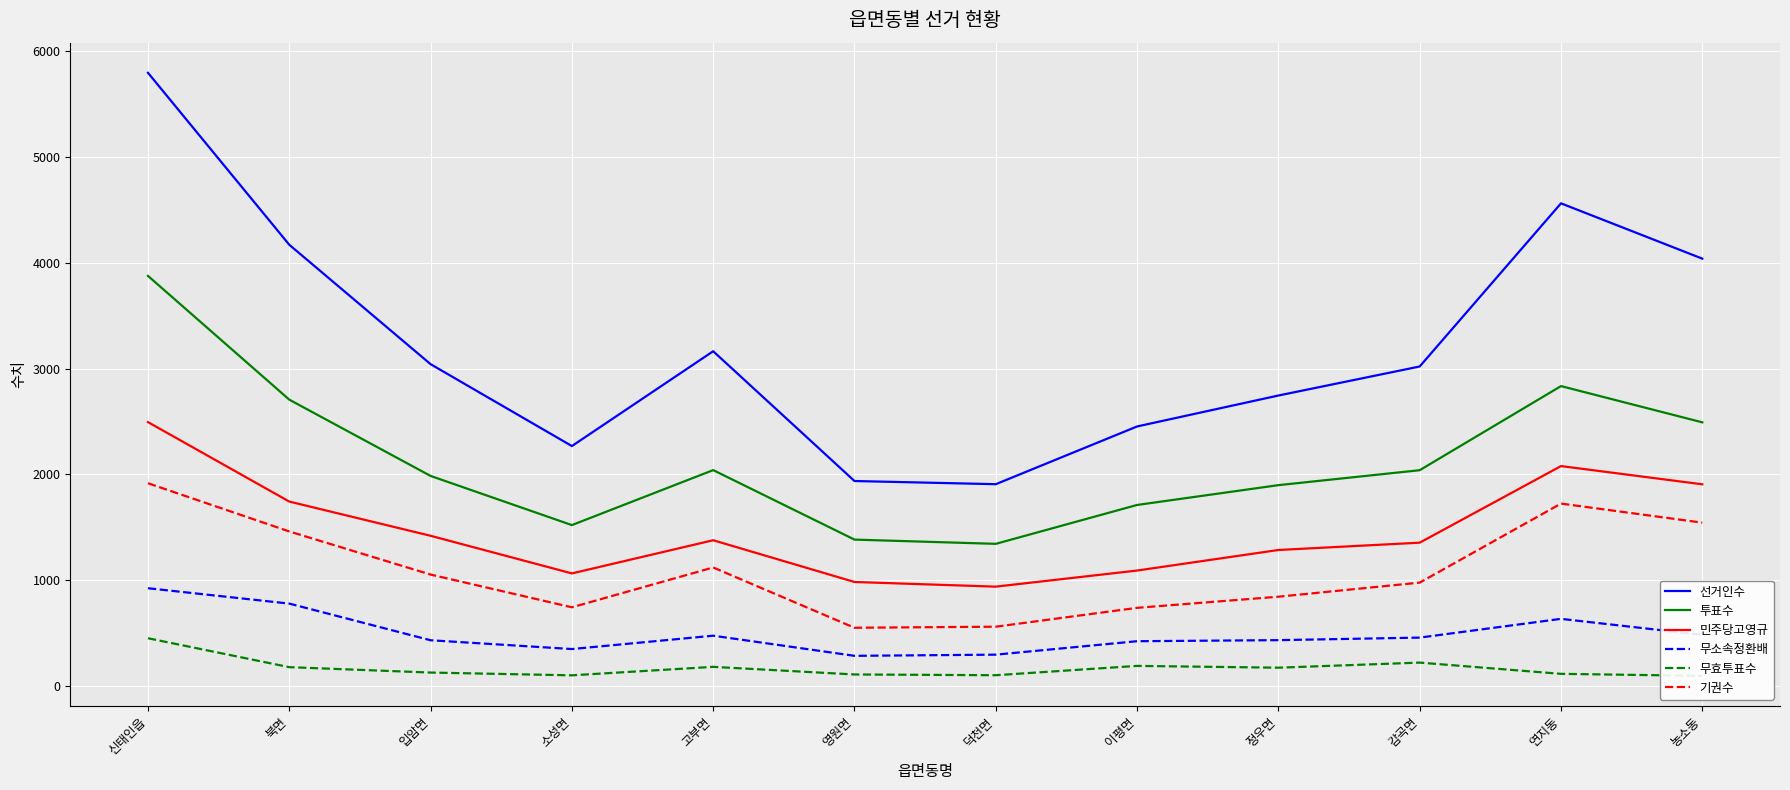

How many interior local valleys does the 무효투표수 series have?

3